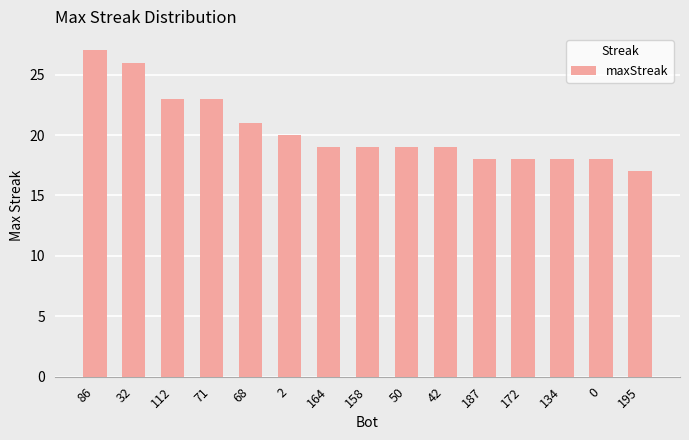

What is the ratio of the value at 32 to the value at 68?

1.2